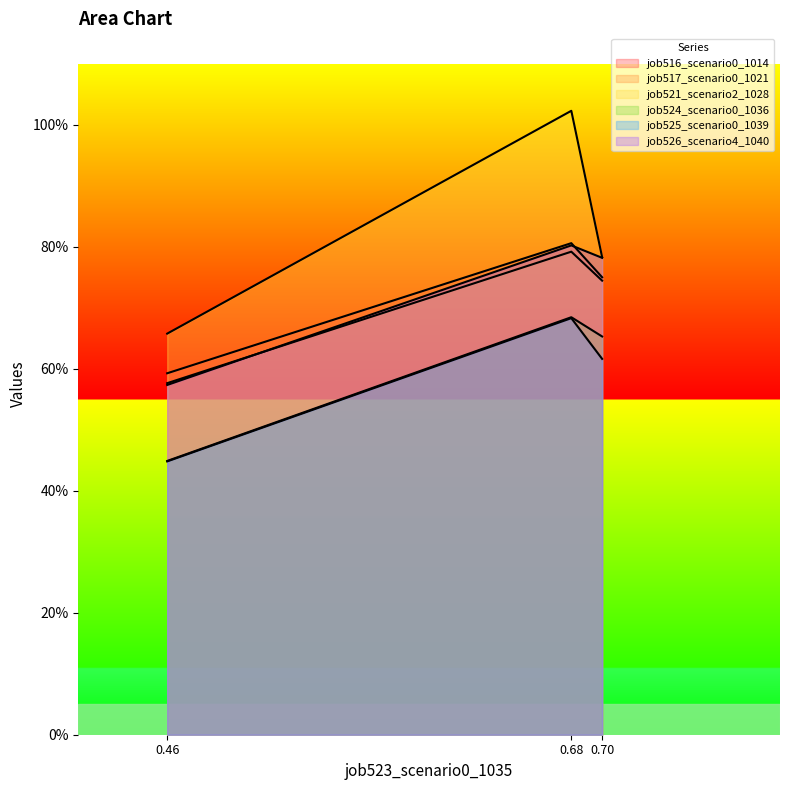

Count the number of categories in the chart.

3